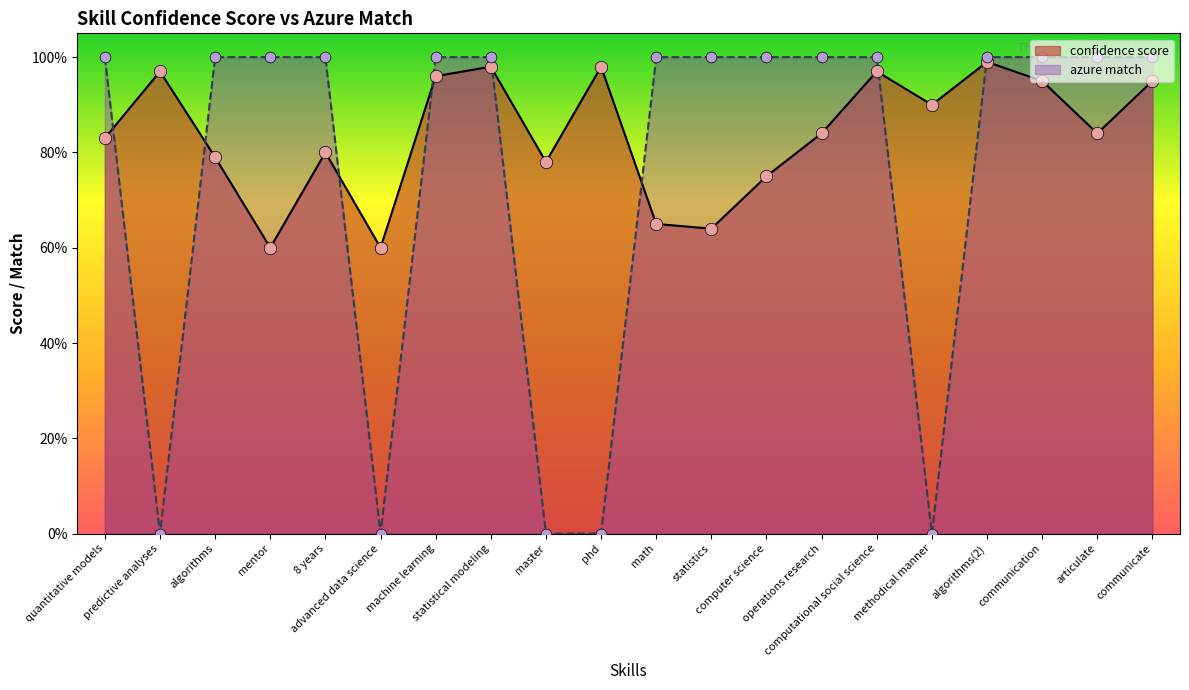

What is the total value across all series at phd?

1.0